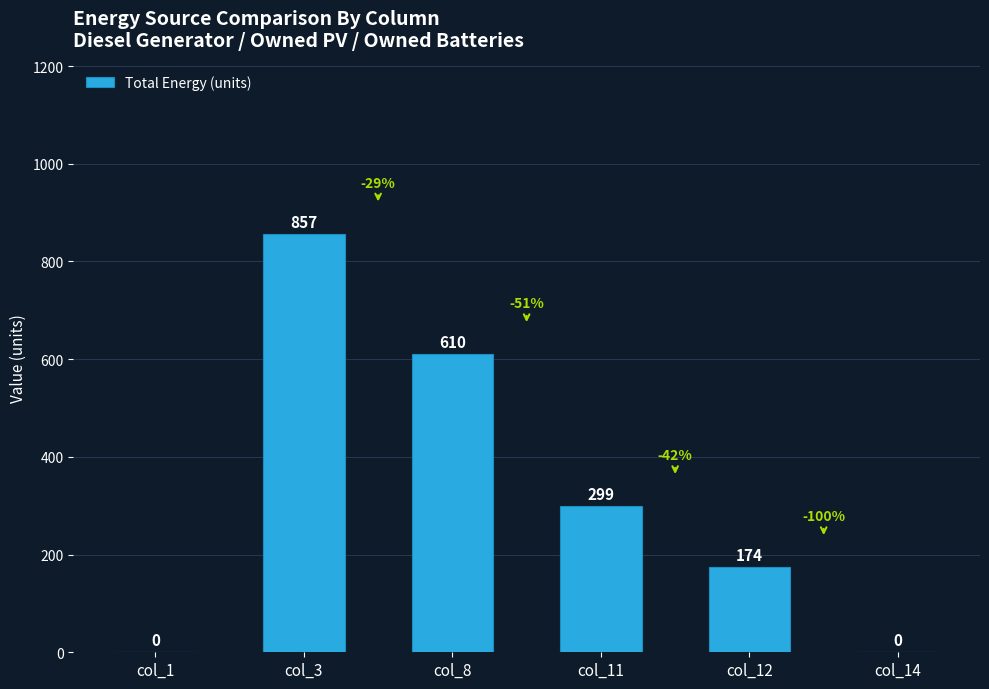

The value at col_14 is -557. True or false?

False